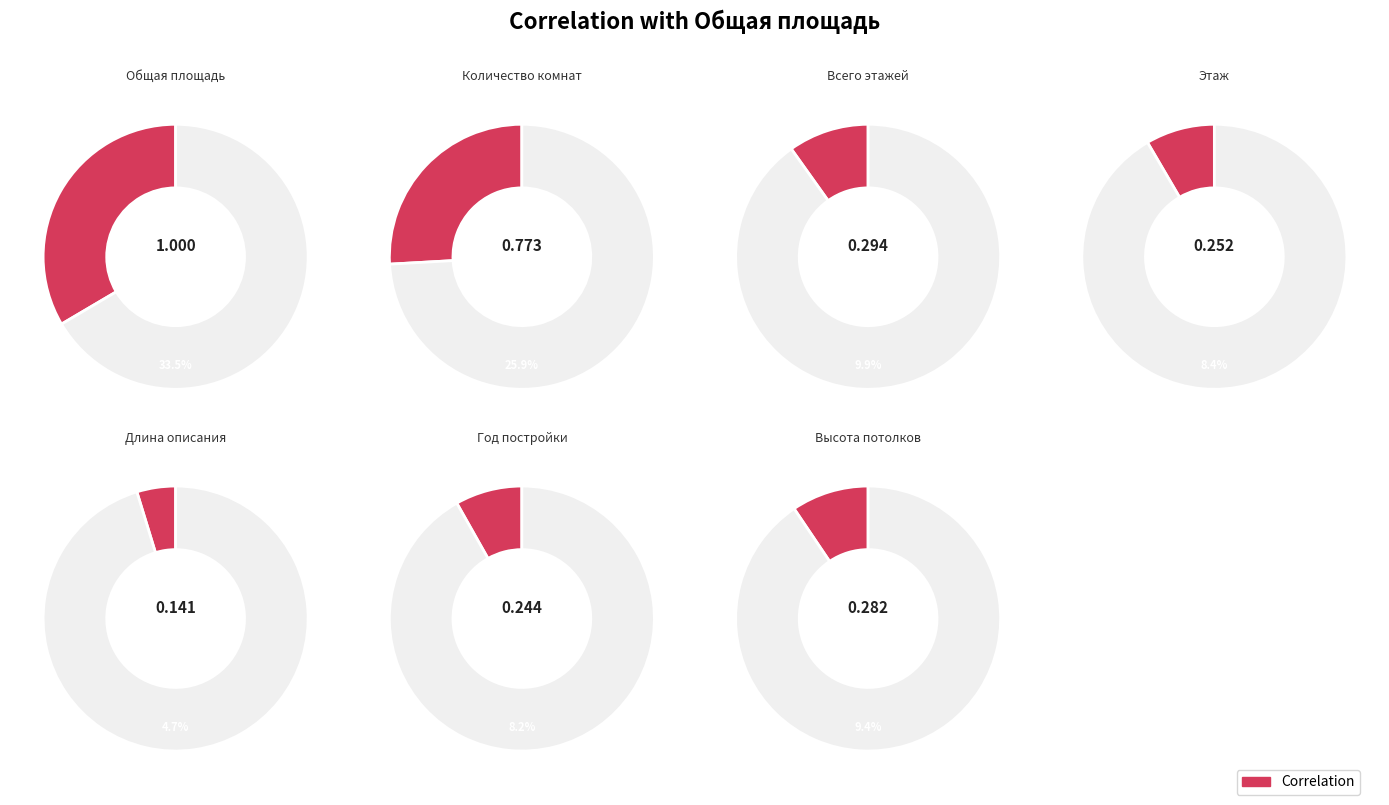

What is the change in value from Длина описания to Год постройки?

+0.1